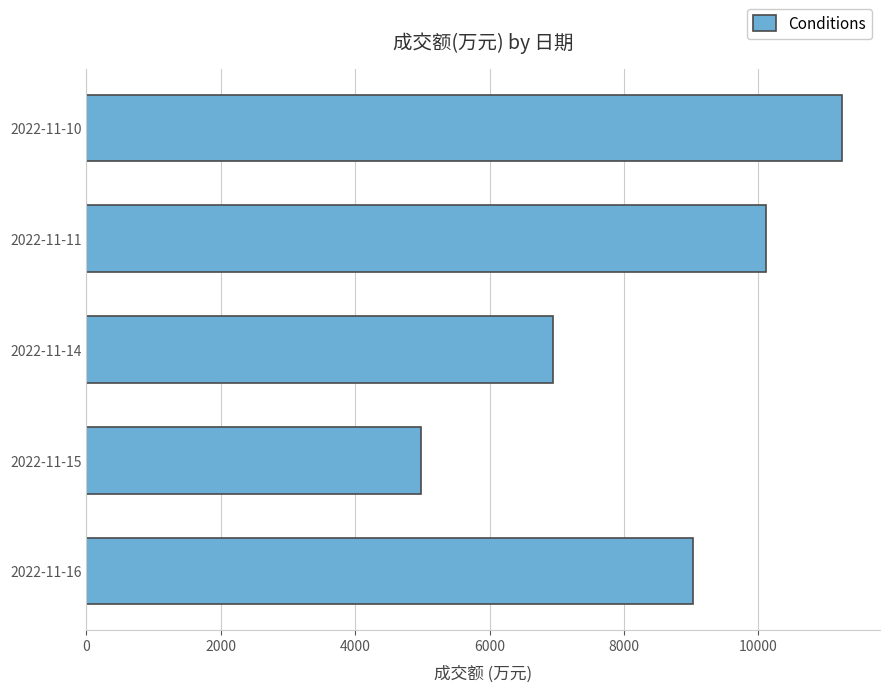

Count the values in the range 6939 to 10109.

3